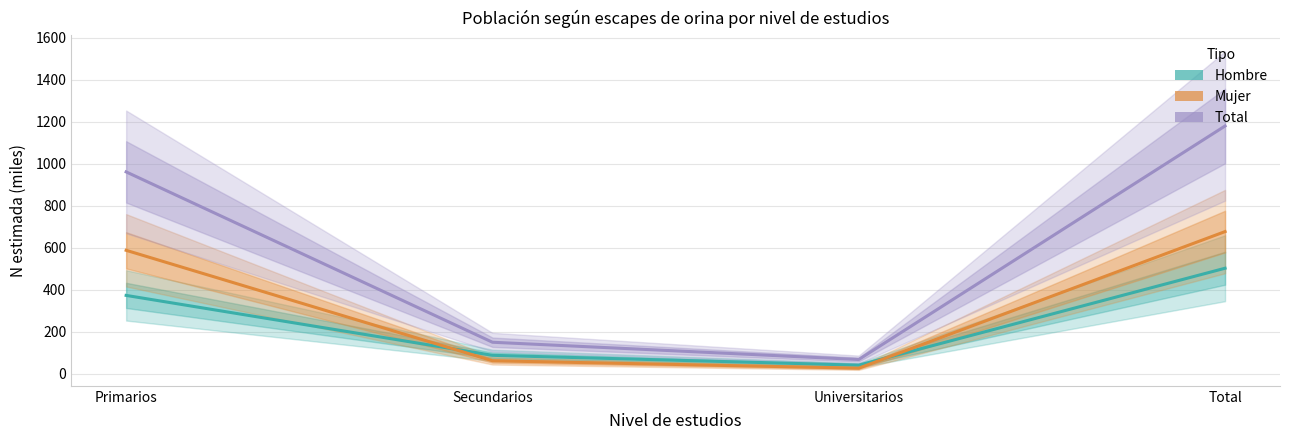

Which series has the largest range (max minus min)?

Total (N estimada)